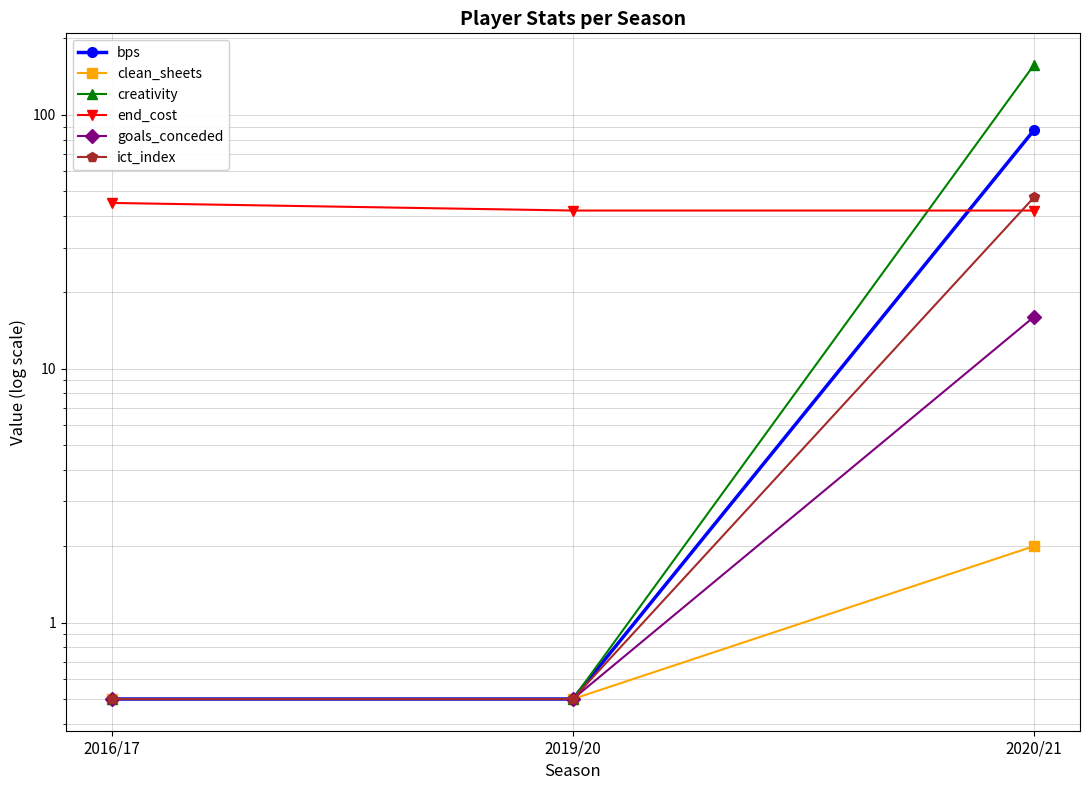

At which category is the sum across all series the highest?

2020/21